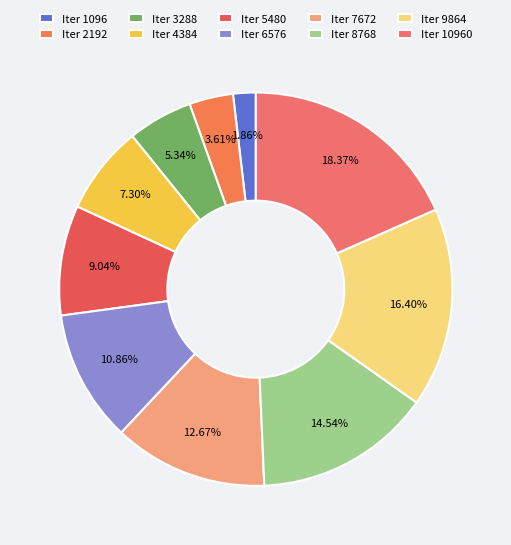

Is there any slice that represents more than half of the pie?

No